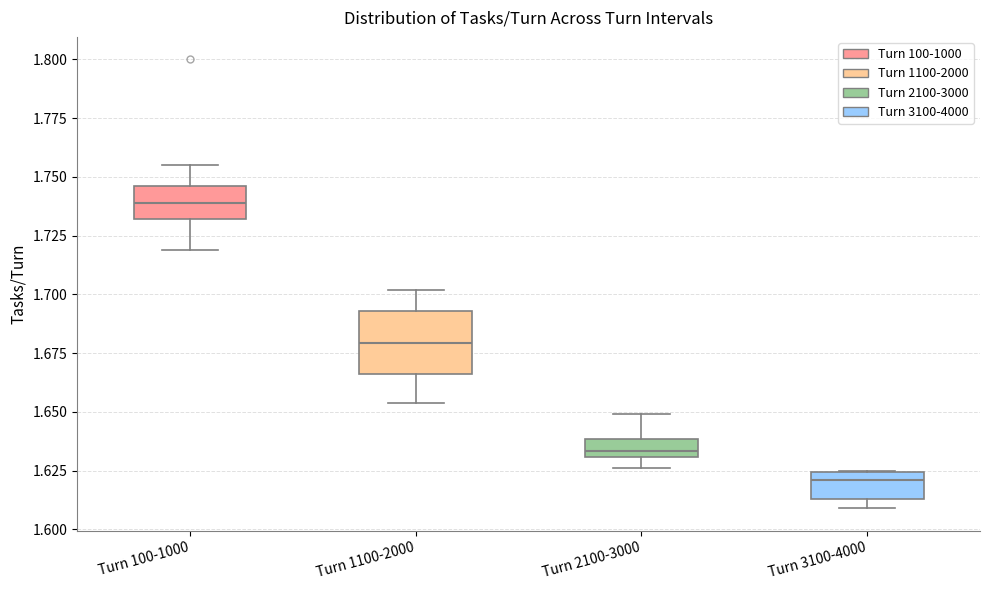

Comparing the boxes themselves (not the whiskers), which one is the tallest?

Turn 1100-2000